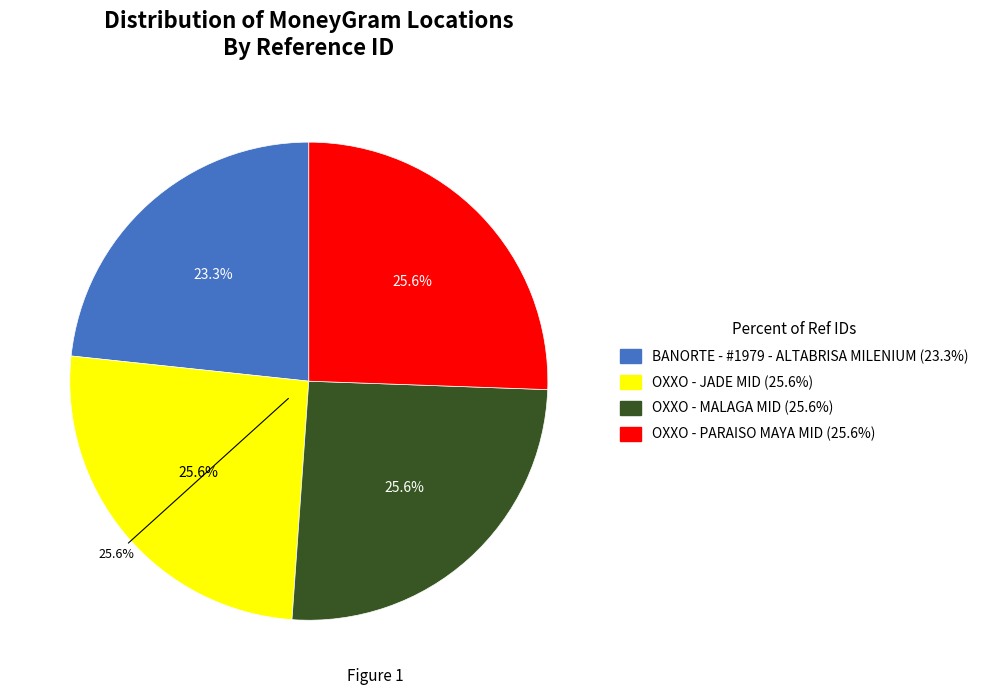

To the nearest percent, what portion does OXXO - MALAGA MID represent?

26%